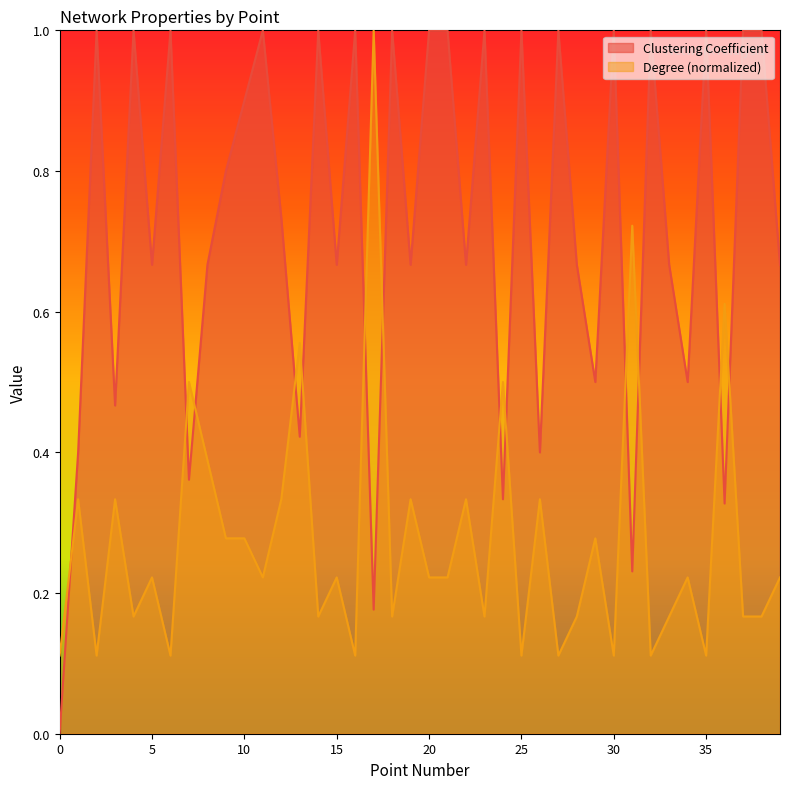

What is the total value across all series at 11?

1.2